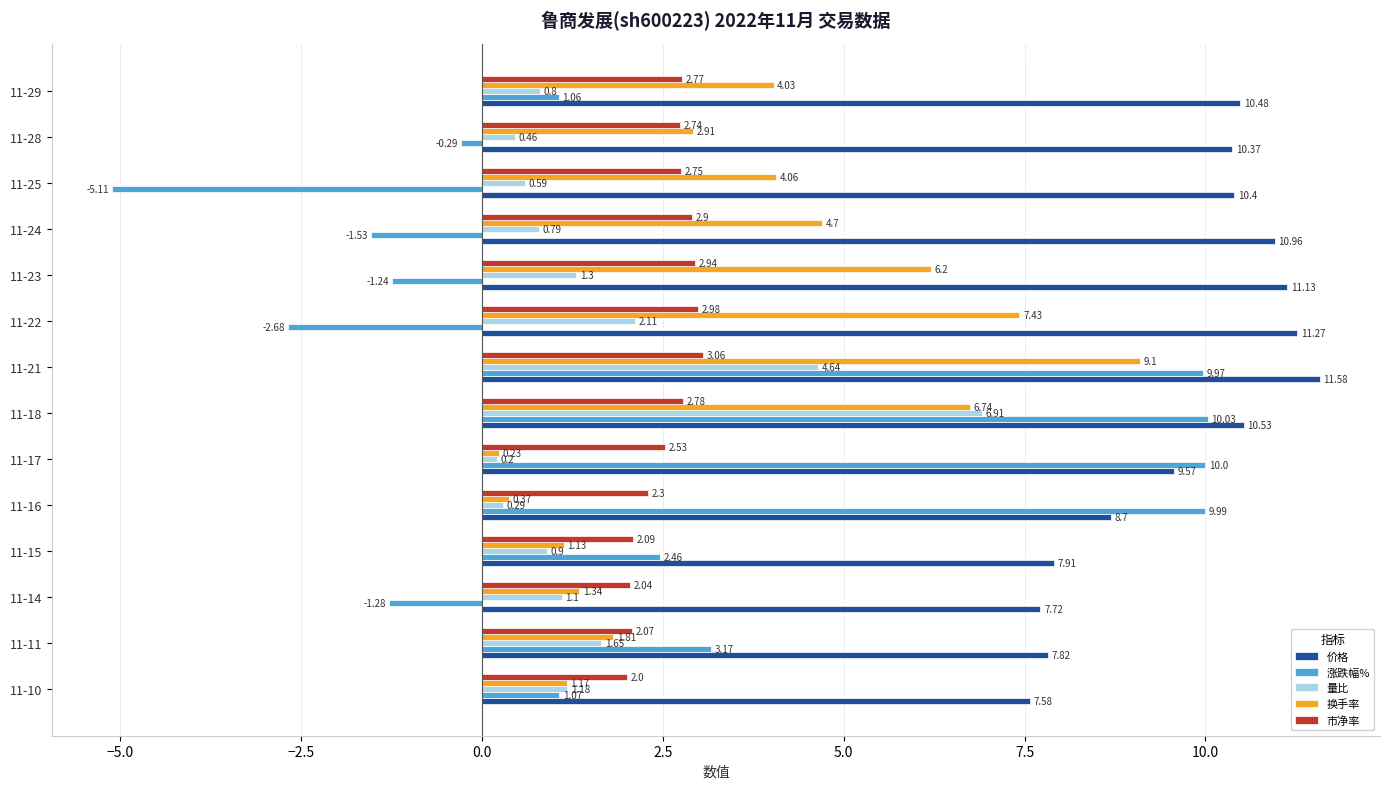

Between 11-10 and 11-14, which series saw the biggest shift?

涨跌幅%